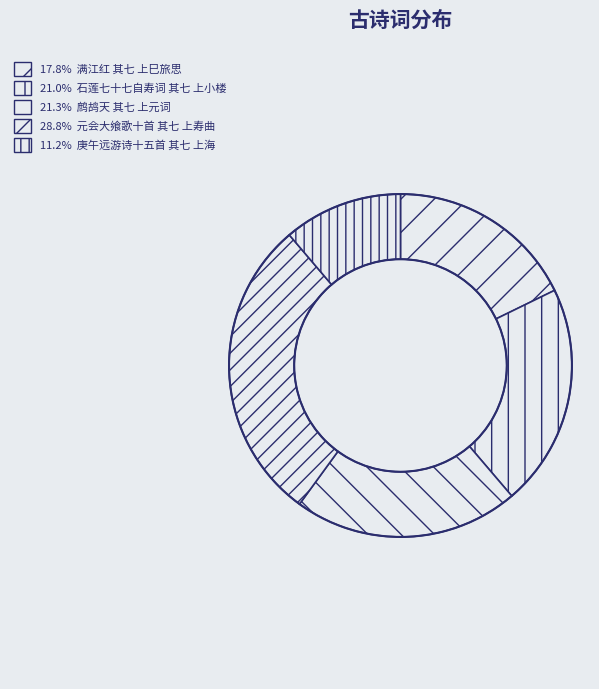

Rank the categories by value from highest to lowest.

元会大飨歌十首 其七 上寿曲, 鹧鸪天 其七 上元词, 石莲七十七自寿词 其七 上小楼, 满江红 其七 上巳旅思, 庚午远游诗十五首 其七 上海